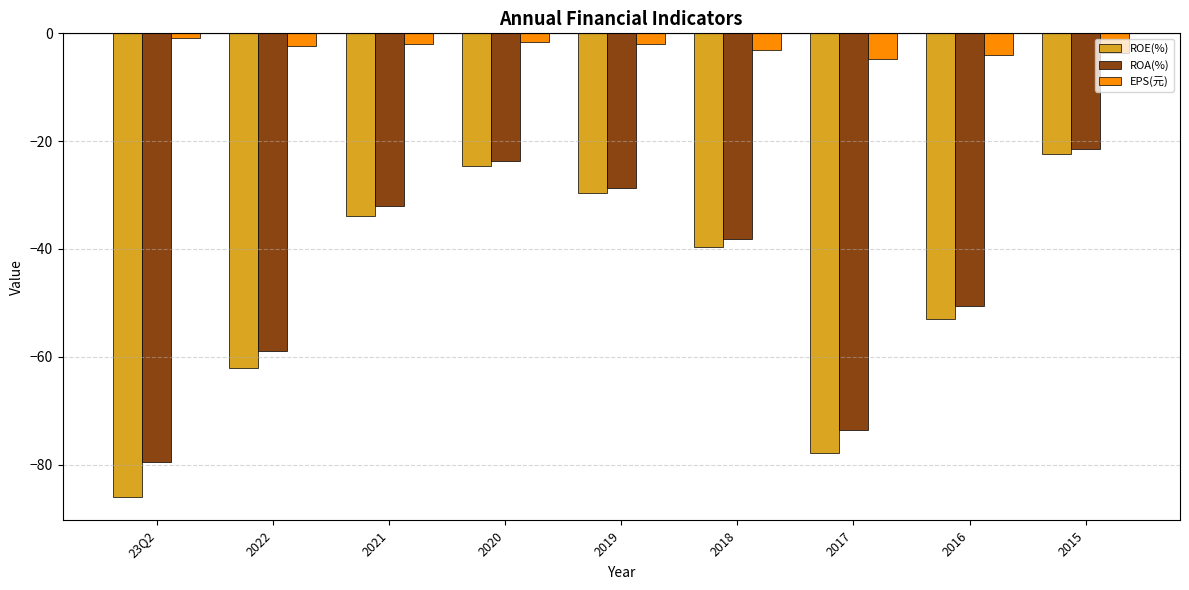

Is the value of EPS(元) at 2017 greater than the value of ROA(%) at 2022?

Yes